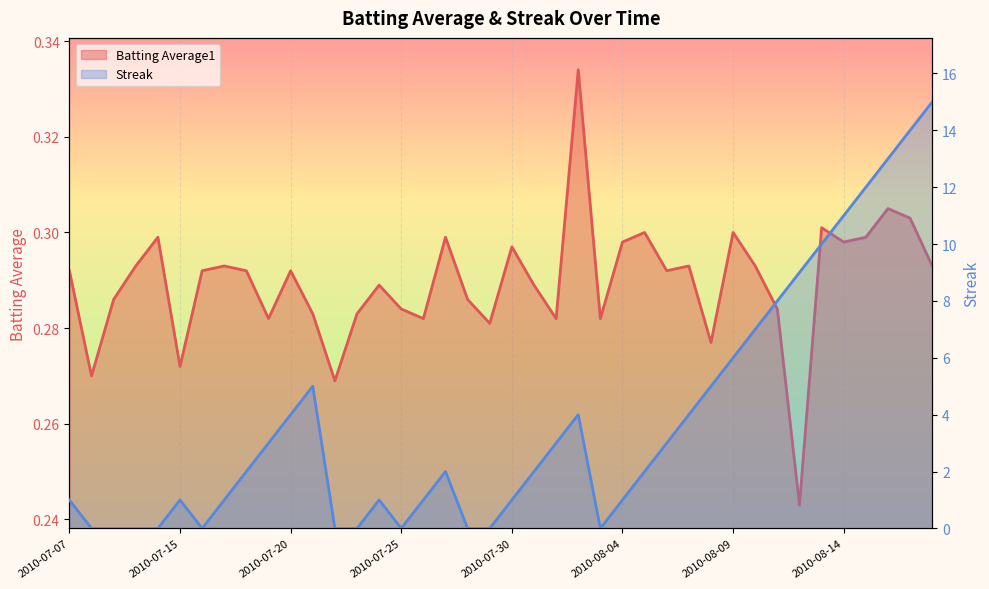

Rank the series by their average value, from lowest to highest.

Batting Average1, Streak